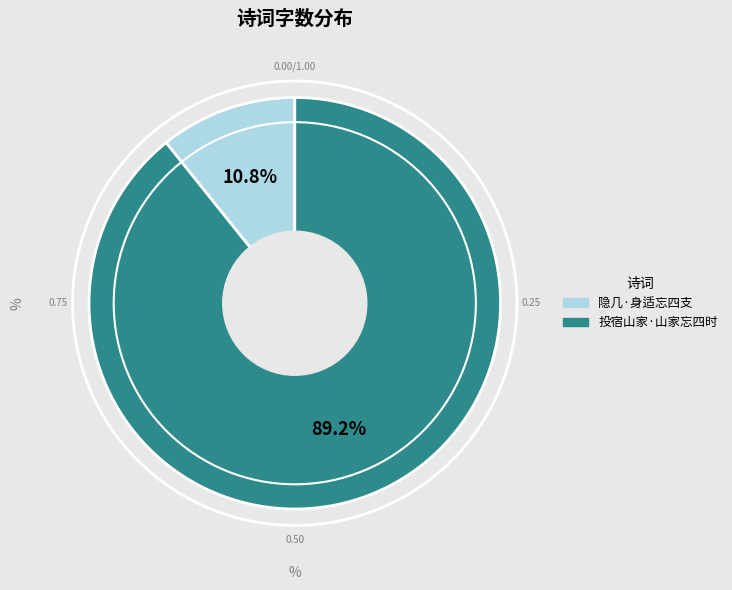

Which slice represents more than half of the pie?

投宿山家·山家忘四时